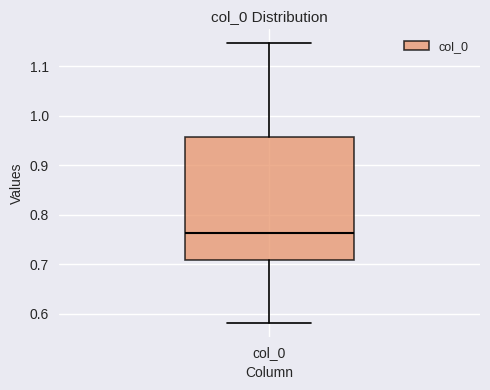

Where is the lower edge of the box for col_0 on the y-axis? The values are not printed on the chart, so give them approximately, as read against the axis.

0.71